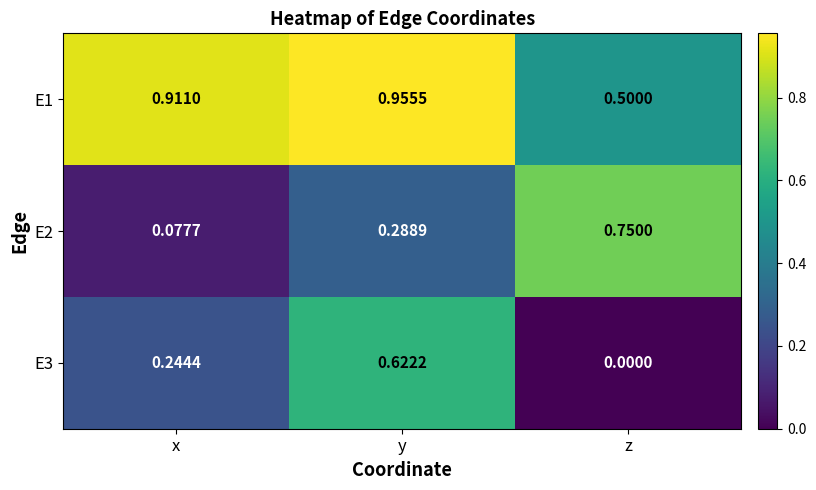

Which category has the highest value across all series?

y